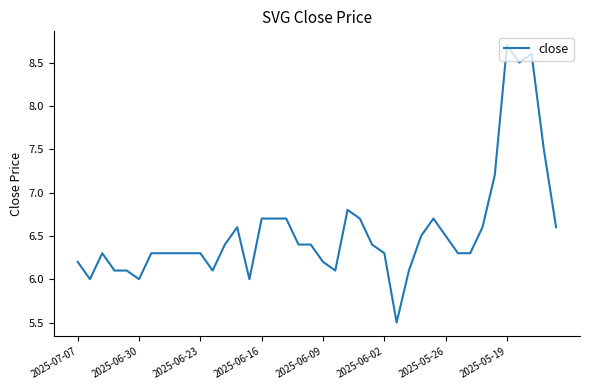

What is the difference between the maximum and minimum values?

3.2